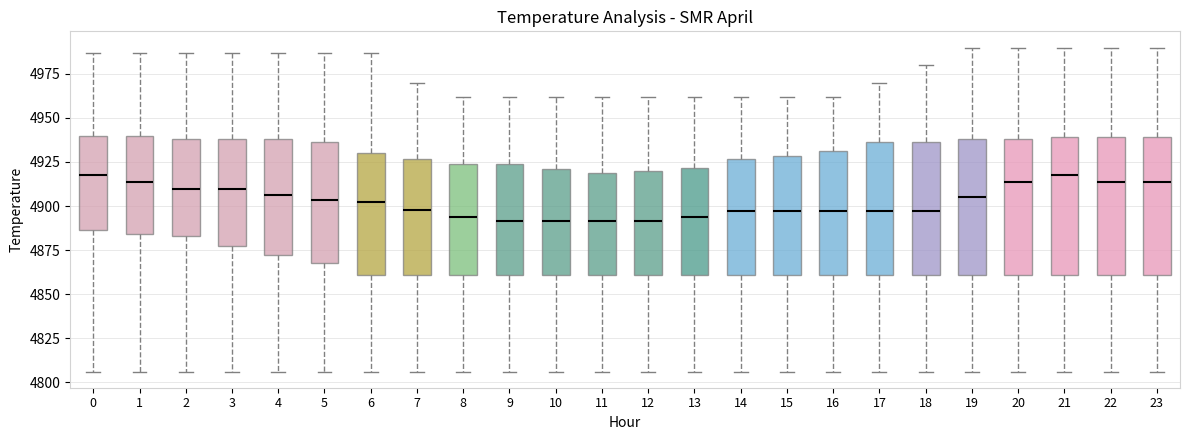

Reading left to right, read every box against the y-axis: the position of its median line, the range the box covers, and the ends of its whiskers. The values are not printed on the chart, so give them approximately, as read against the axis.

0: median 4920, box 4885 to 4940, whiskers 4805 to 4985
1: median 4915, box 4885 to 4940, whiskers 4805 to 4985
2: median 4910, box 4885 to 4940, whiskers 4805 to 4985
3: median 4910, box 4880 to 4940, whiskers 4805 to 4985
4: median 4905, box 4870 to 4940, whiskers 4805 to 4985
5: median 4905, box 4870 to 4935, whiskers 4805 to 4985
6: median 4900, box 4860 to 4930, whiskers 4805 to 4985
7: median 4900, box 4860 to 4925, whiskers 4805 to 4970
8: median 4895, box 4860 to 4925, whiskers 4805 to 4960
9: median 4890, box 4860 to 4925, whiskers 4805 to 4960
10: median 4890, box 4860 to 4920, whiskers 4805 to 4960
11: median 4890, box 4860 to 4920, whiskers 4805 to 4960
12: median 4890, box 4860 to 4920, whiskers 4805 to 4960
13: median 4895, box 4860 to 4920, whiskers 4805 to 4960
14: median 4895, box 4860 to 4925, whiskers 4805 to 4960
15: median 4895, box 4860 to 4930, whiskers 4805 to 4960
16: median 4895, box 4860 to 4930, whiskers 4805 to 4960
17: median 4895, box 4860 to 4935, whiskers 4805 to 4970
18: median 4895, box 4860 to 4935, whiskers 4805 to 4980
19: median 4905, box 4860 to 4940, whiskers 4805 to 4990
20: median 4915, box 4860 to 4940, whiskers 4805 to 4990
21: median 4920, box 4860 to 4940, whiskers 4805 to 4990
22: median 4915, box 4860 to 4940, whiskers 4805 to 4990
23: median 4915, box 4860 to 4940, whiskers 4805 to 4990